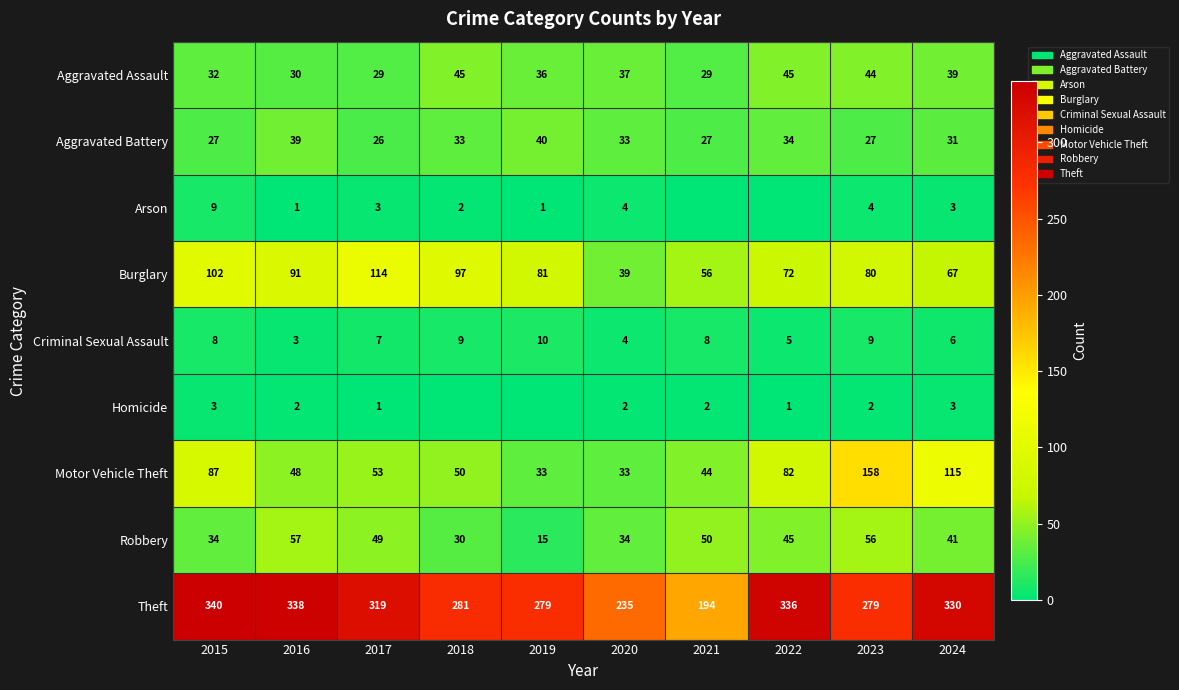

What is the difference between the maximum and minimum values in the Aggravated Battery series?

14